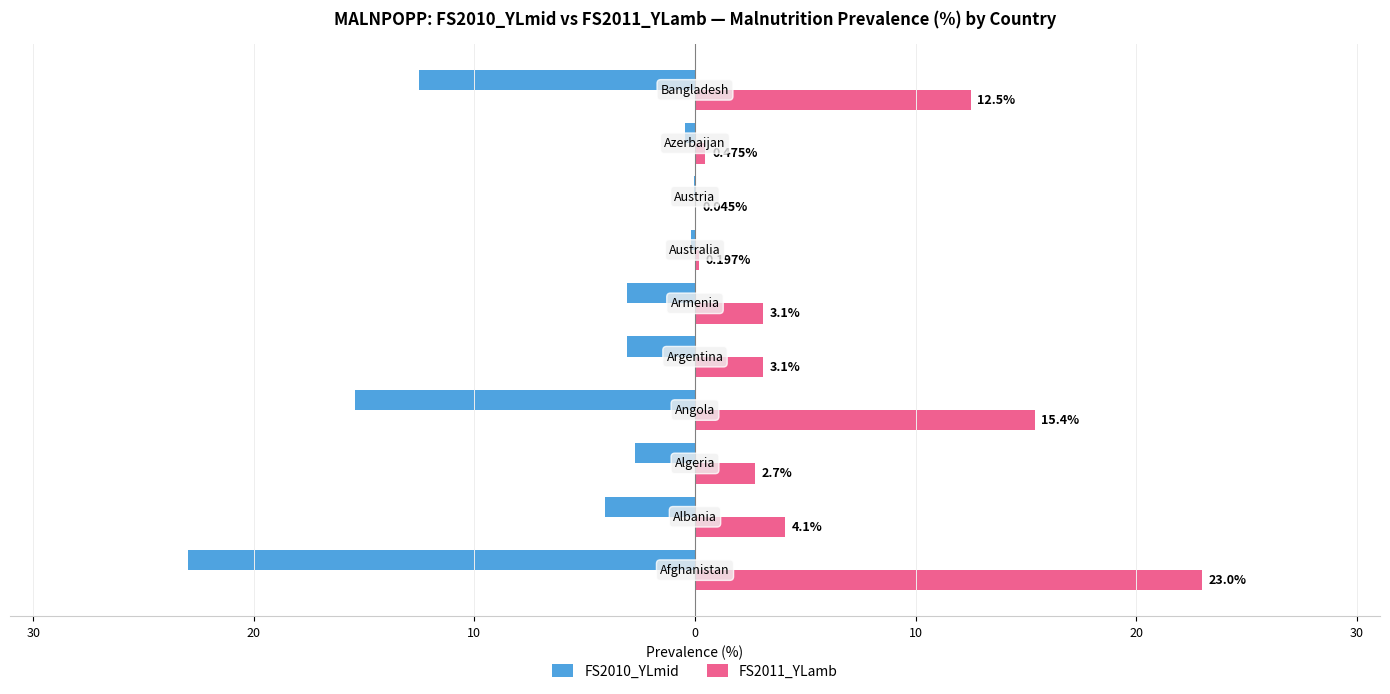

What are all the series names shown in the legend?

FS2010_YLmid, FS2011_YLamb